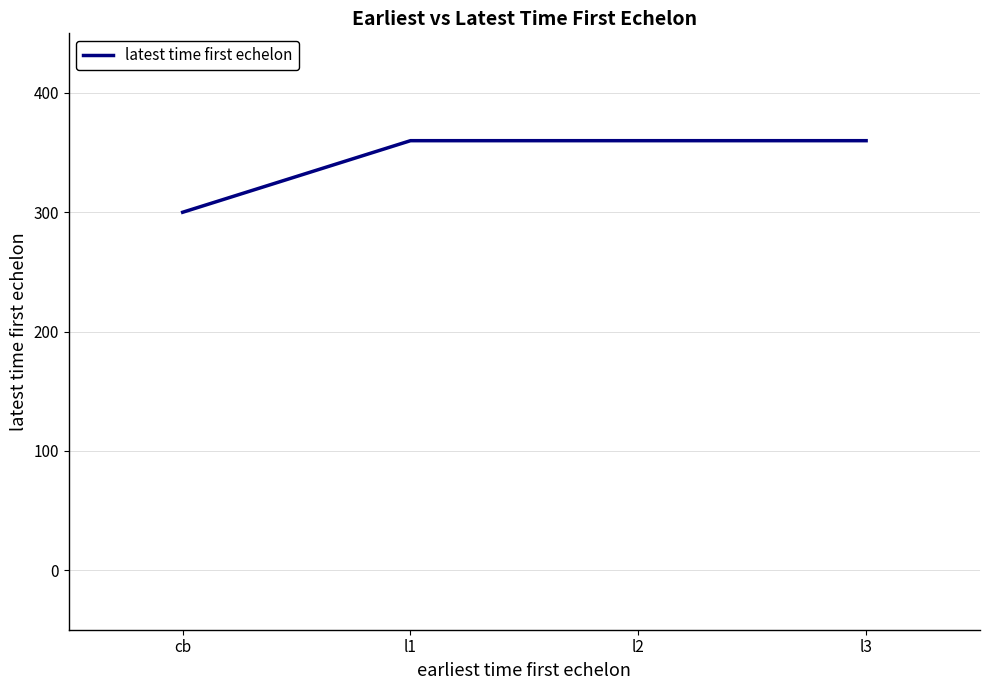

How many lines are shown in the chart?

1